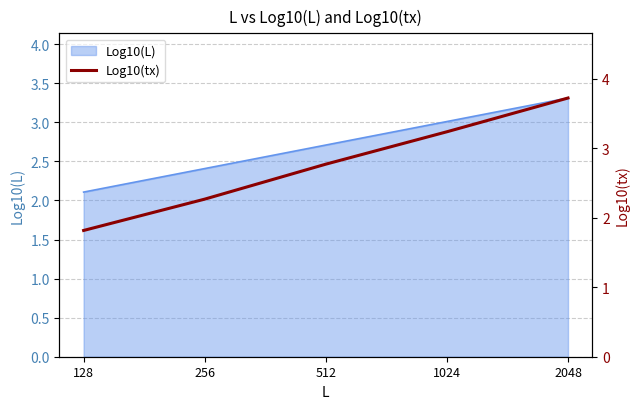

List the labels in order of value, largest first.

2048, 1024, 512, 256, 128